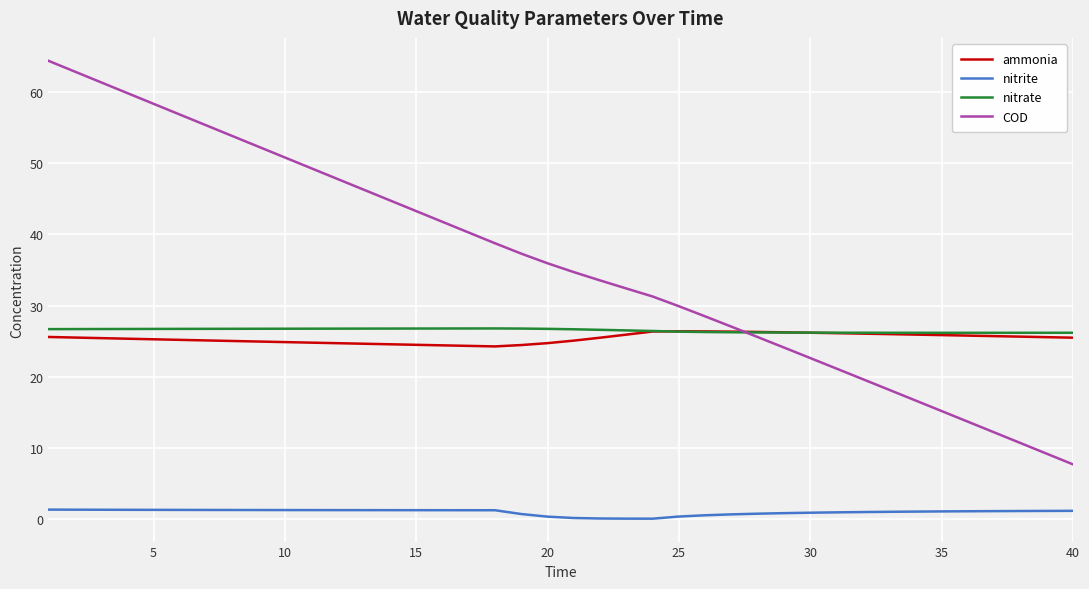

Which series has the largest total across all categories?

COD